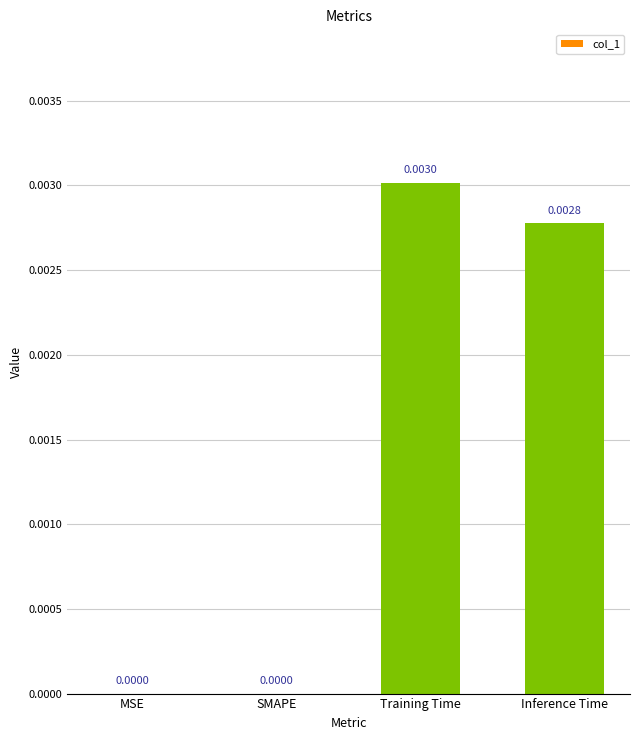

Which has a higher value, Inference Time or Training Time?

Training Time